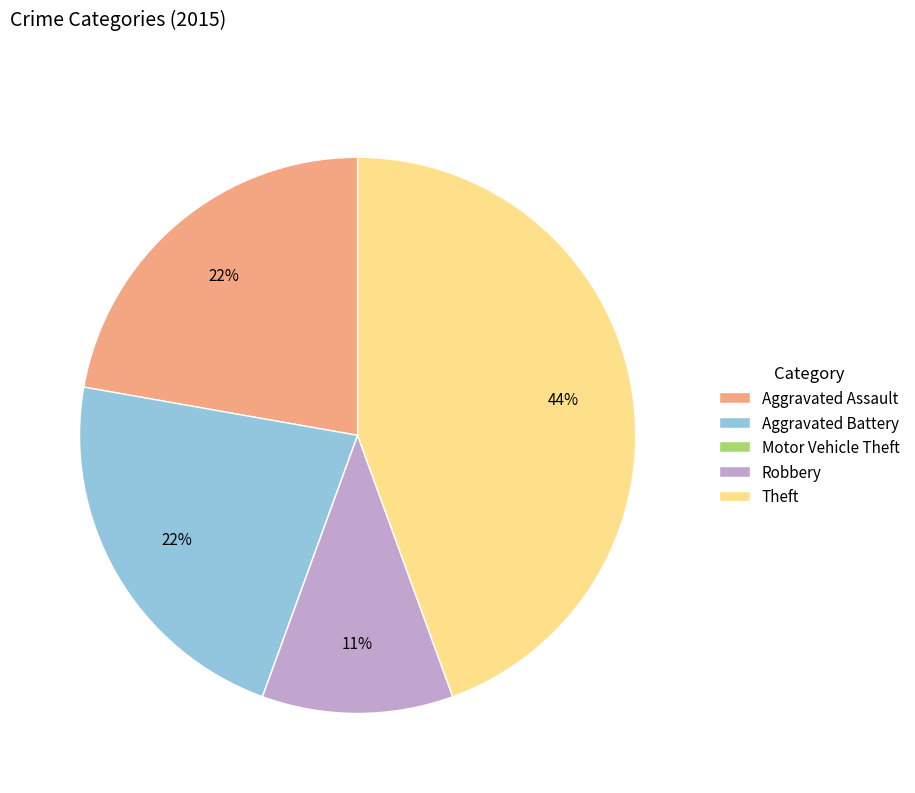

Approximately how many times larger is the value at Robbery compared to Aggravated Assault?

0.5